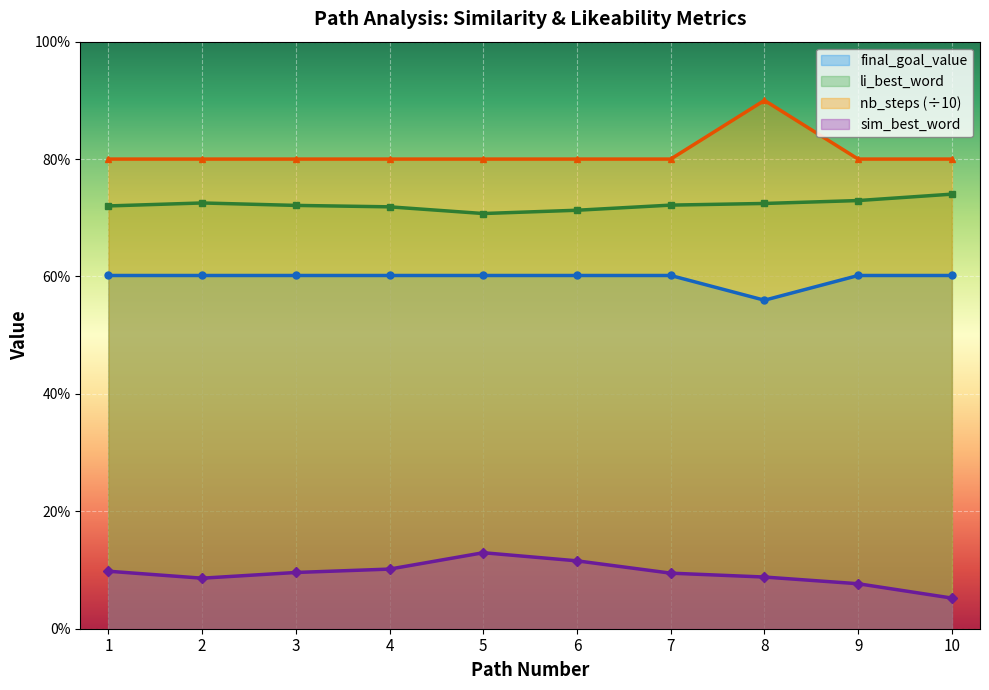

The value of sim_best_word at 7 is 0.0. True or false?

False